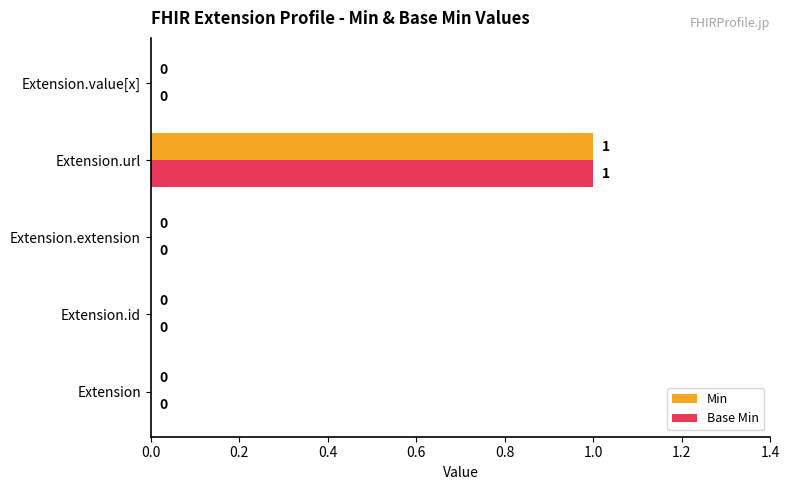

The value of Min at Extension.value[x] is -1. True or false?

False